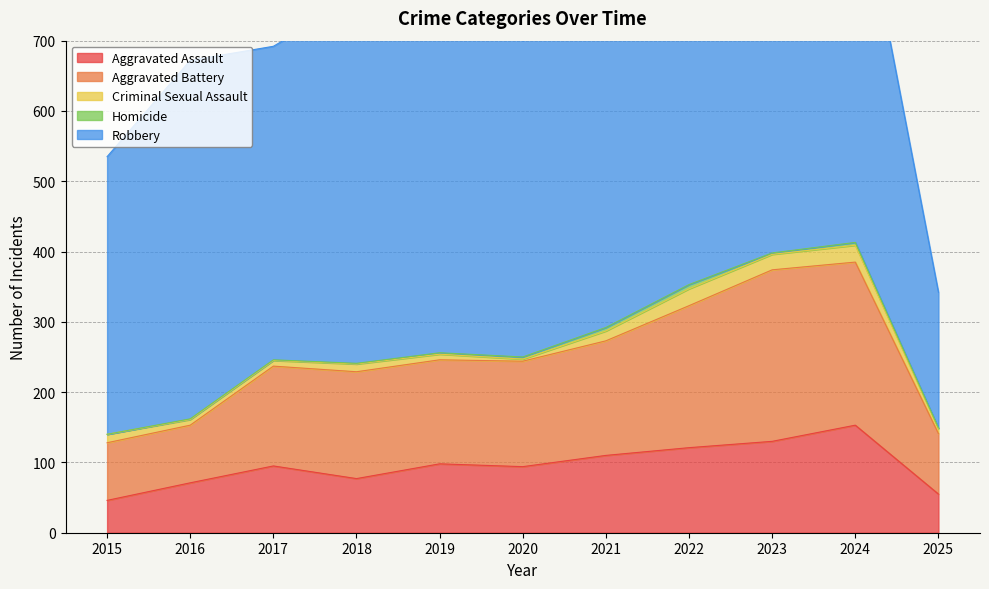

Is the value of Aggravated Battery at 2023 greater than the value of Robbery at 2023?

No